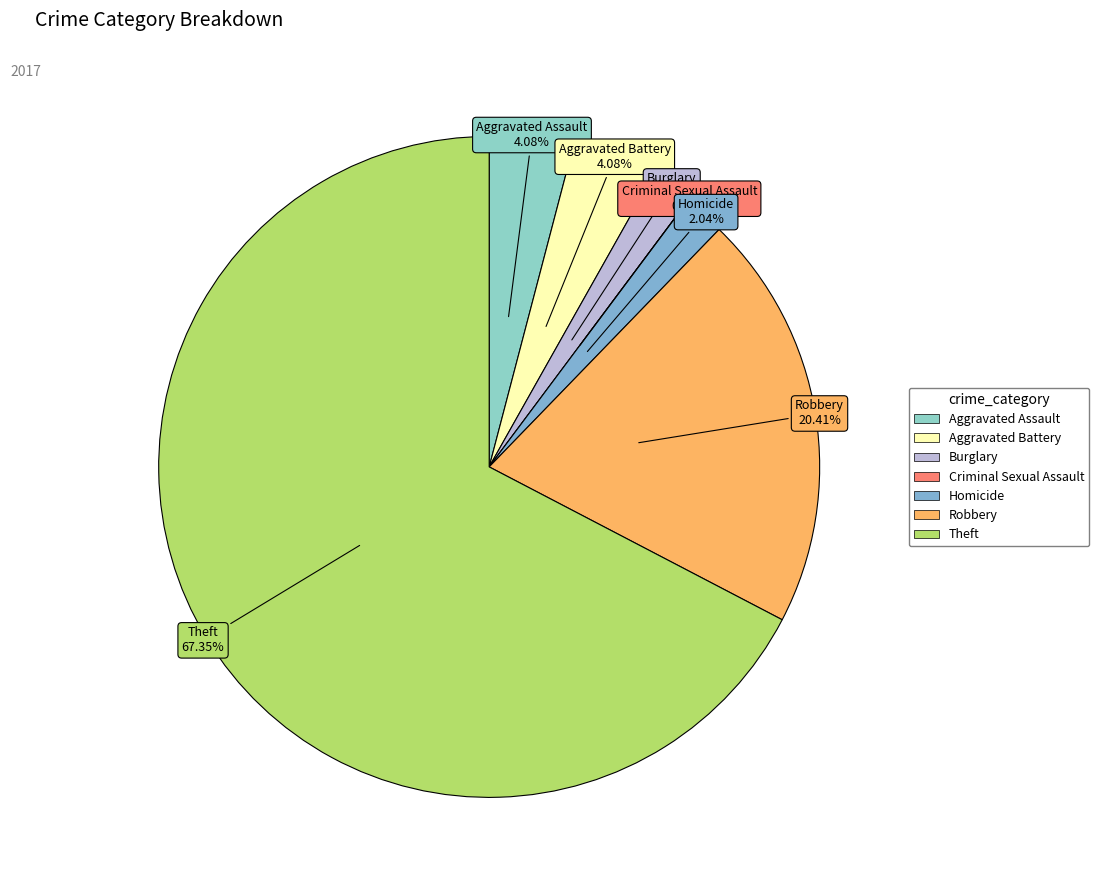

Is the sum of Theft and Burglary greater than half?

Yes